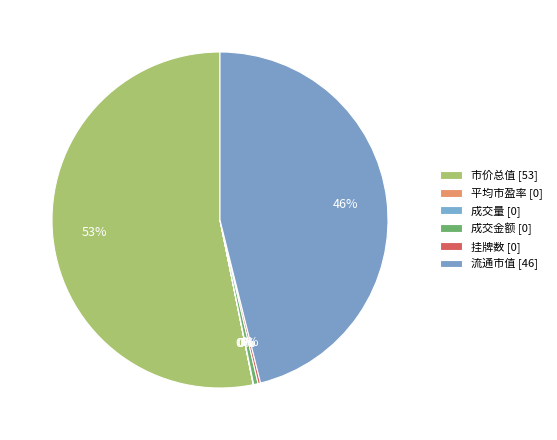

What is the smallest slice in the pie chart?

平均市盈率